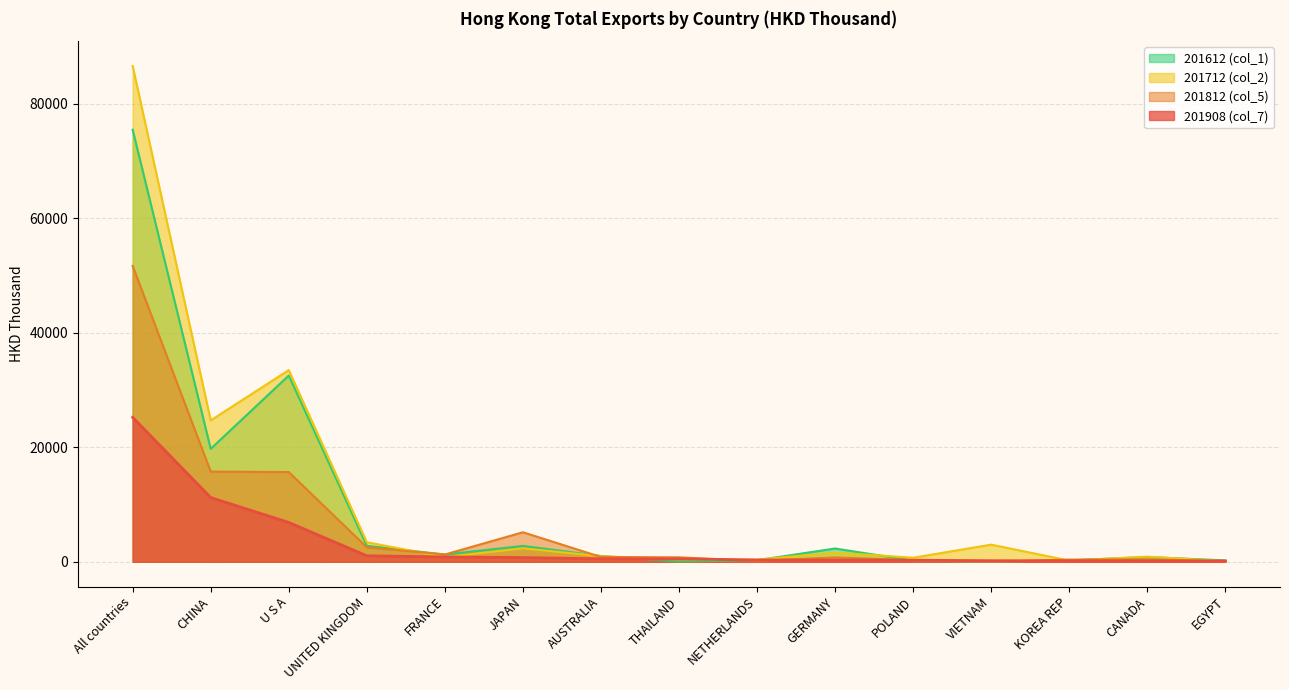

How many data points does each series have?

15